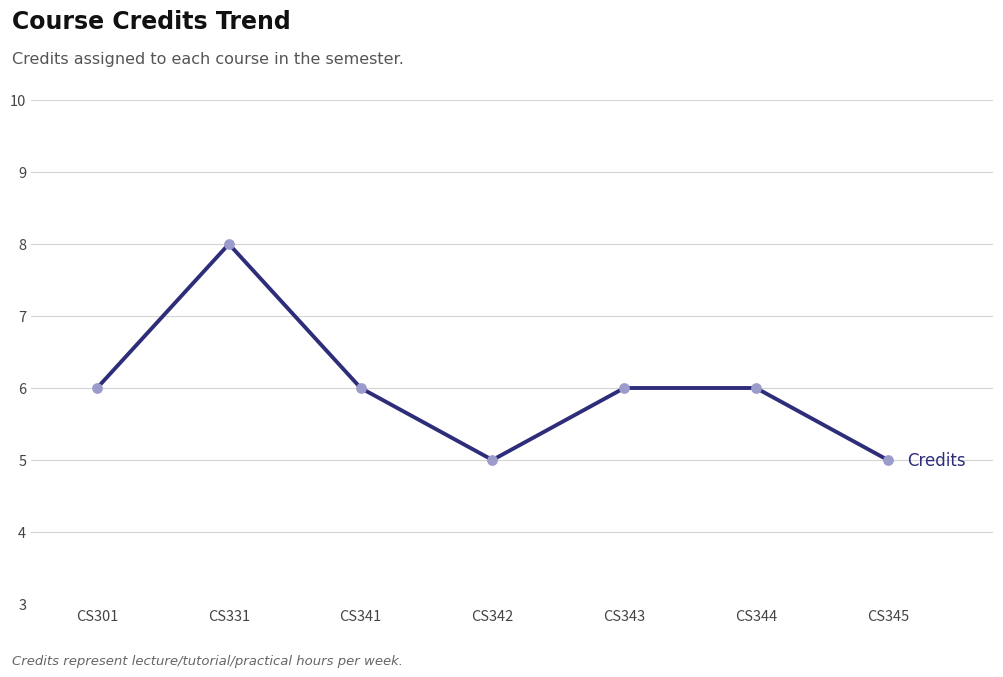

What is the change in value from CS342 to CS343?

+1